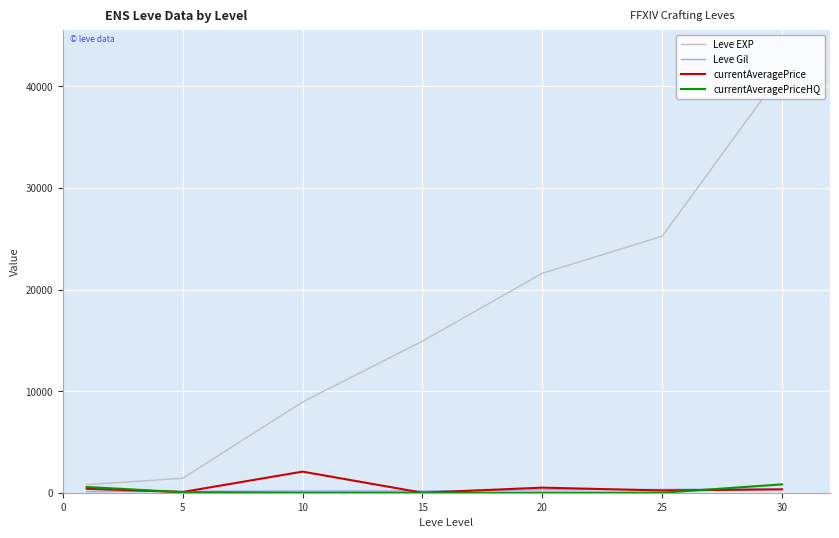

How many data points in currentAveragePrice are less than 329?

3